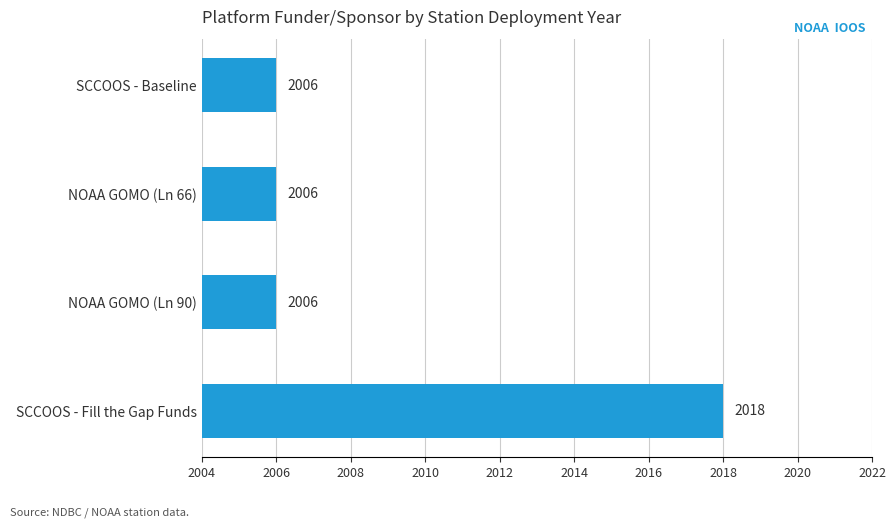

What is the change in value from SCCOOS - Baseline to SCCOOS - Fill the Gap Funds?

+12